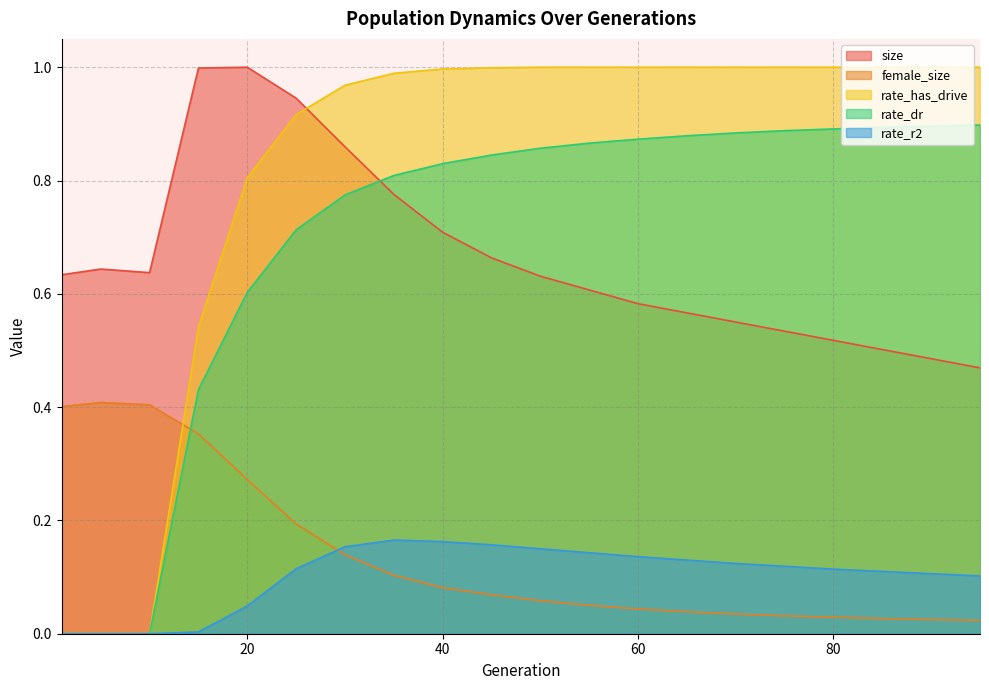

Which series has the largest total across all categories?

rate_has_drive